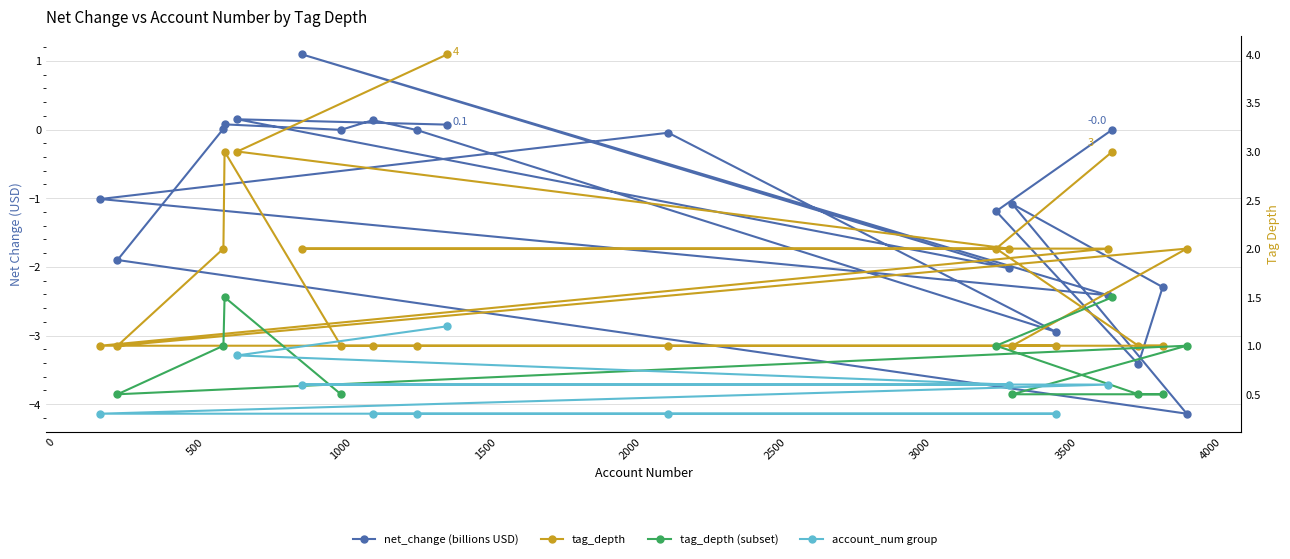

What is the difference between the maximum and second lowest values in the tag_depth series?

3.0